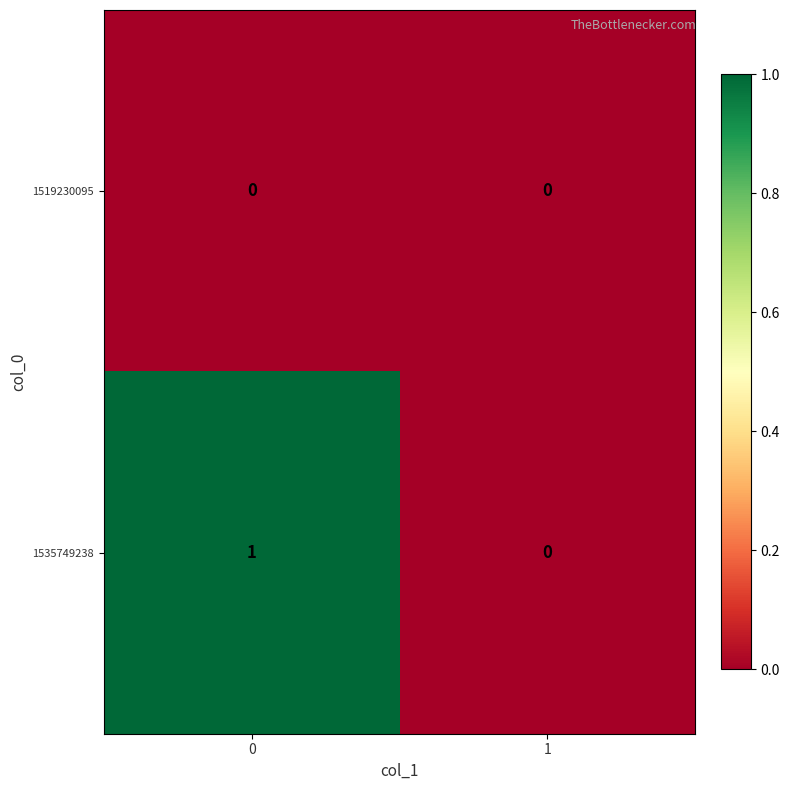

Which series has the largest total across all categories?

1535749238